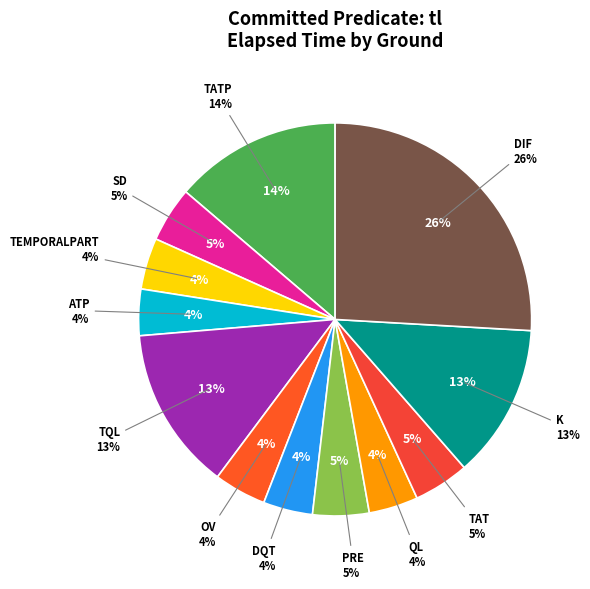

Does any single category account for the majority?

No